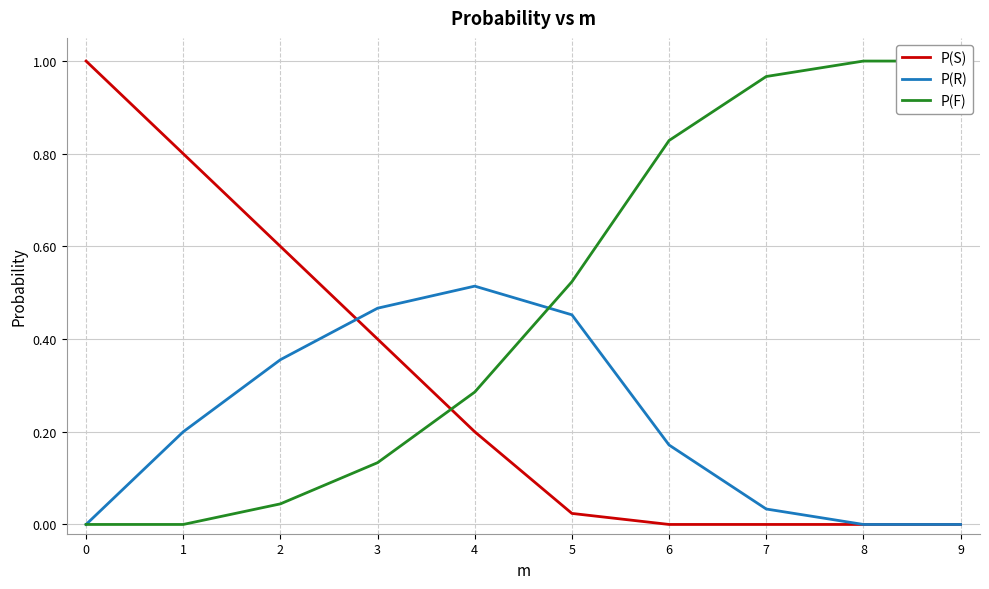

At which label does P(R) reach its peak?

4